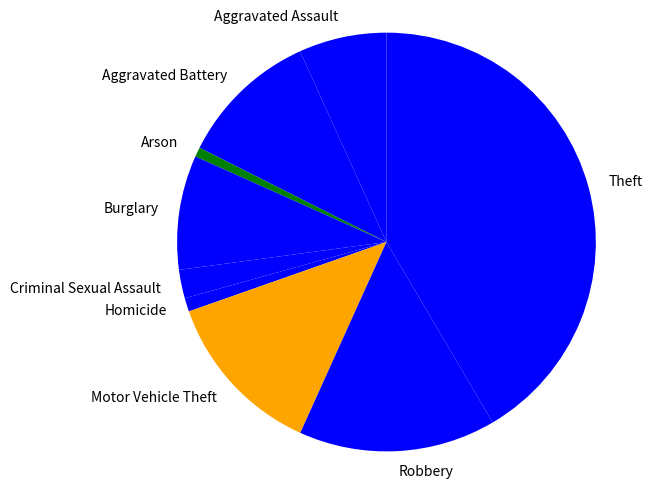

Does Aggravated Assault account for over 50% of the chart?

No